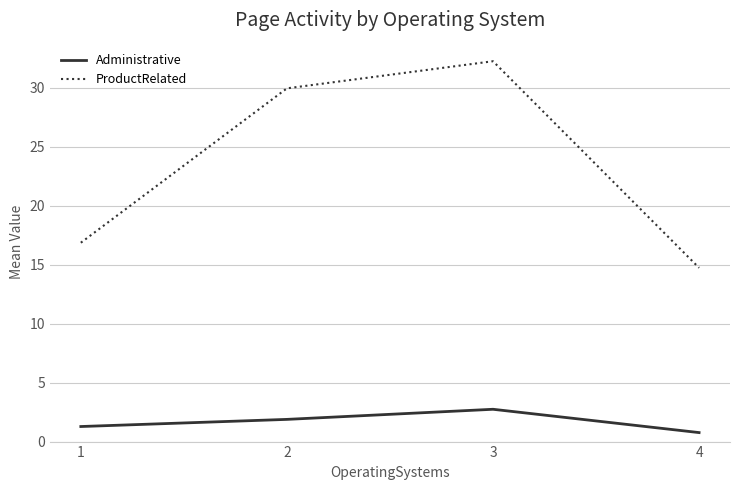

How many values in the ProductRelated series are below 29?

2